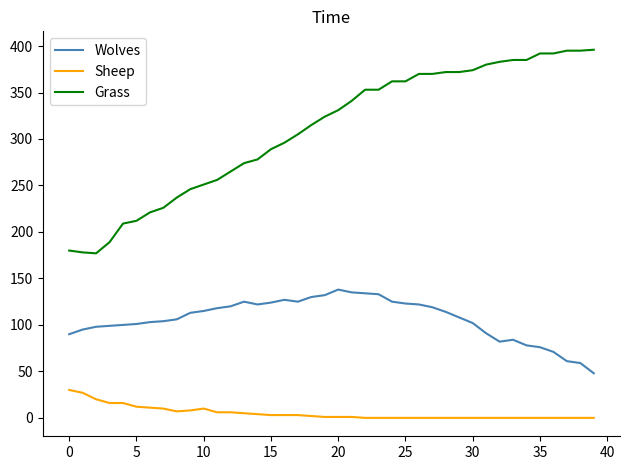

Rank the series by their average value, from lowest to highest.

Sheep, Wolves, Grass